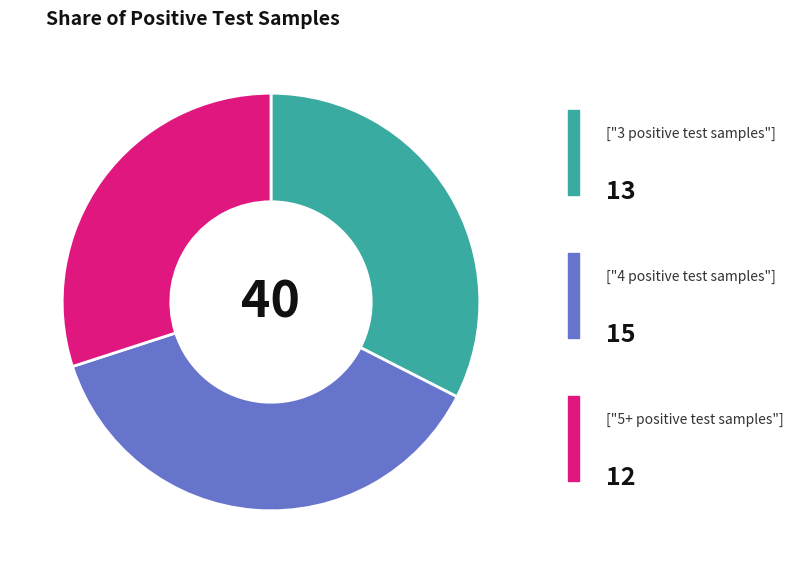

Is there a majority slice in this chart?

No